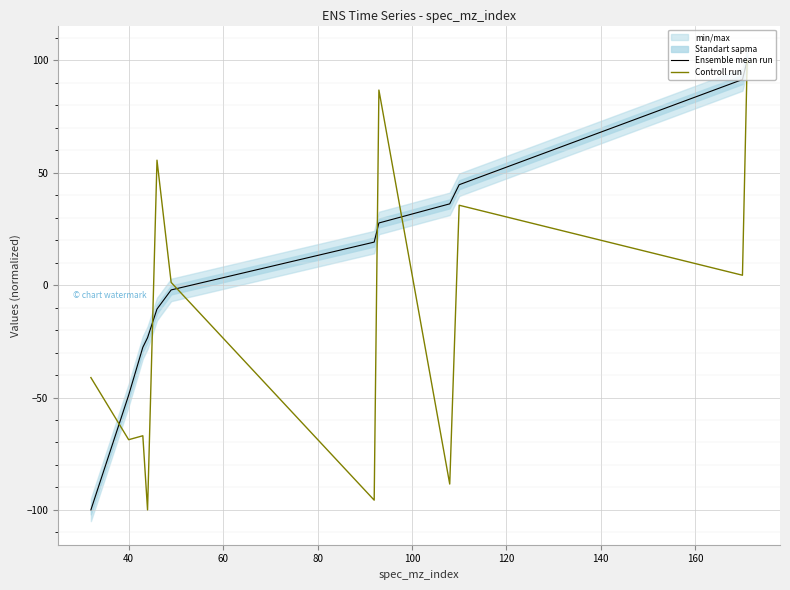

True or false: Ensemble mean run has more than 1 interior local peaks.

False